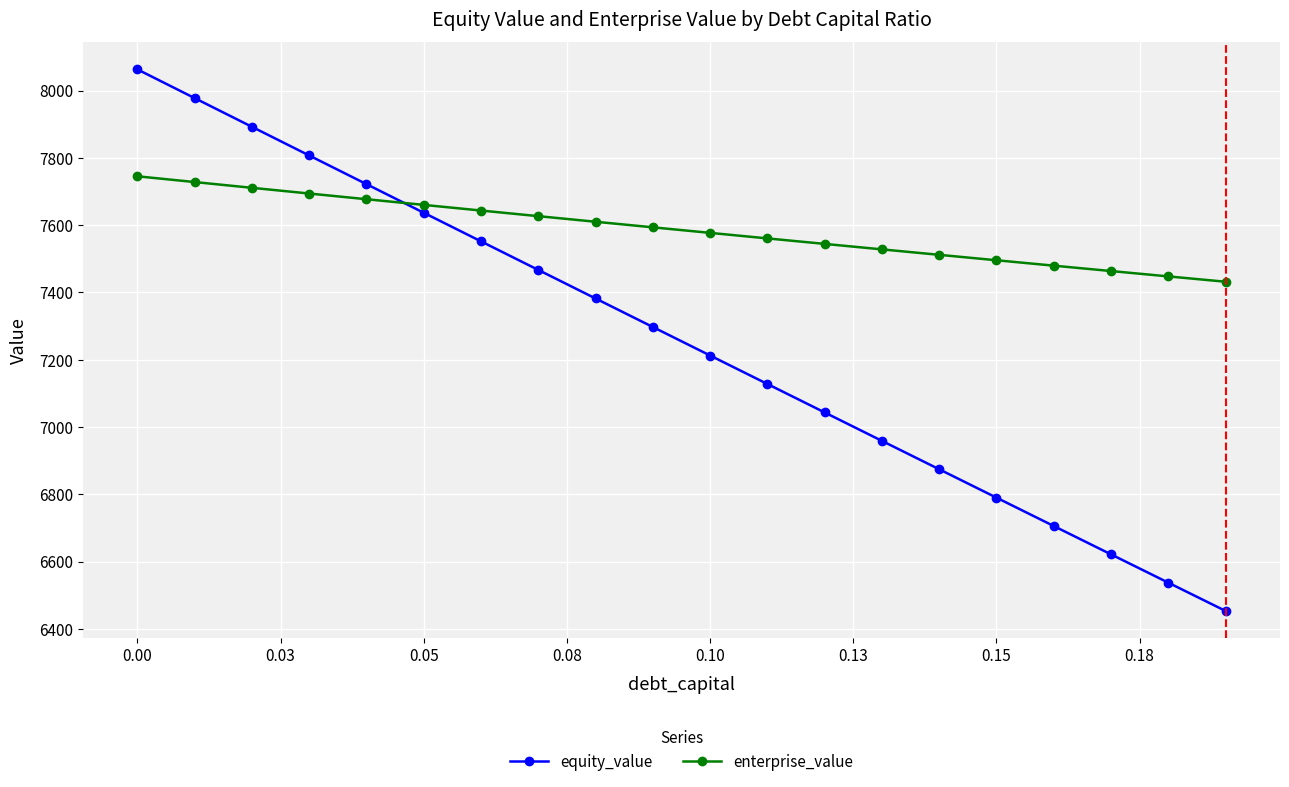

At how many categories does at least one series exceed 6993?

20